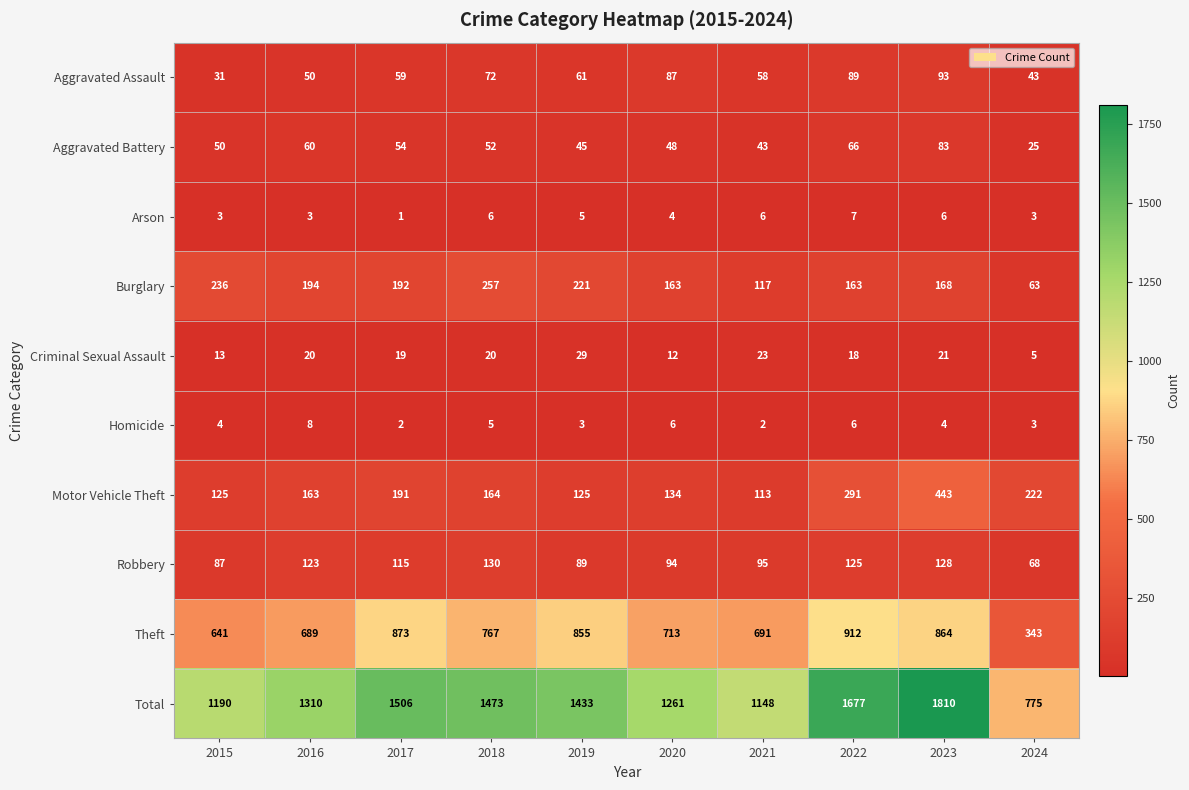

What is the greatest value displayed?

1810